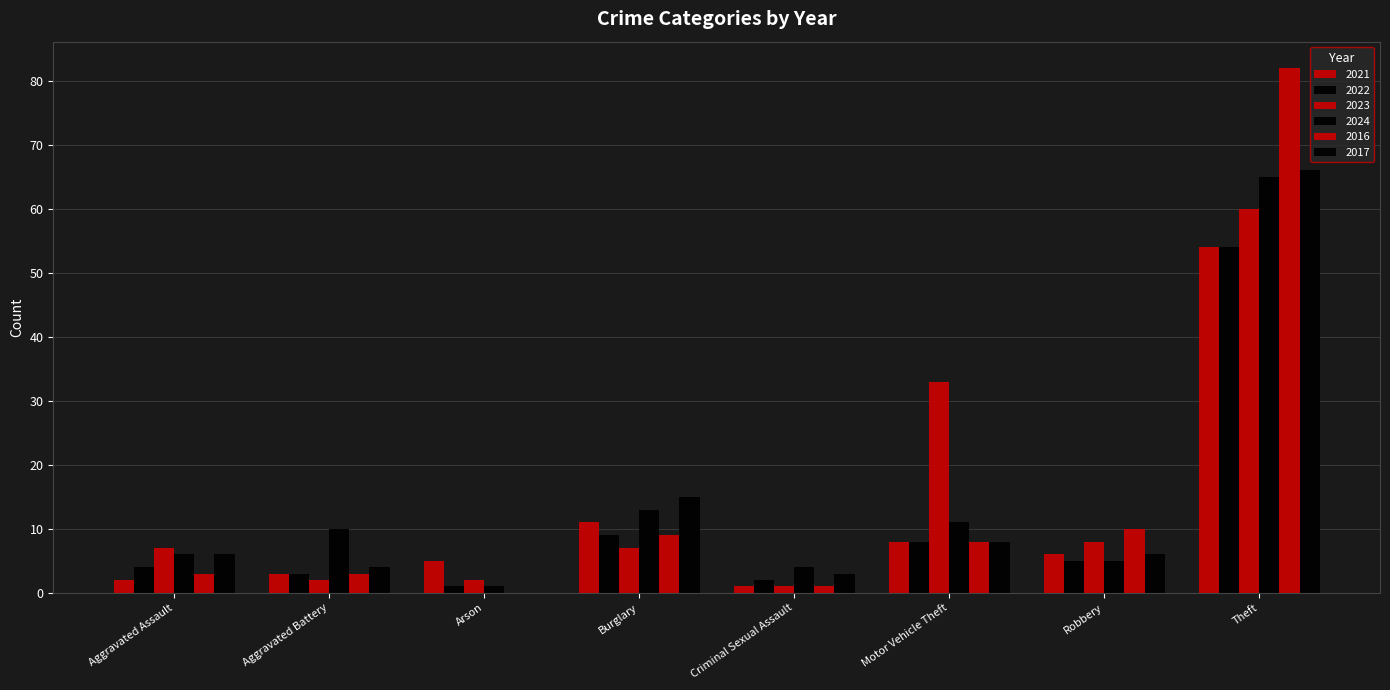

Count the number of data series in this chart.

6